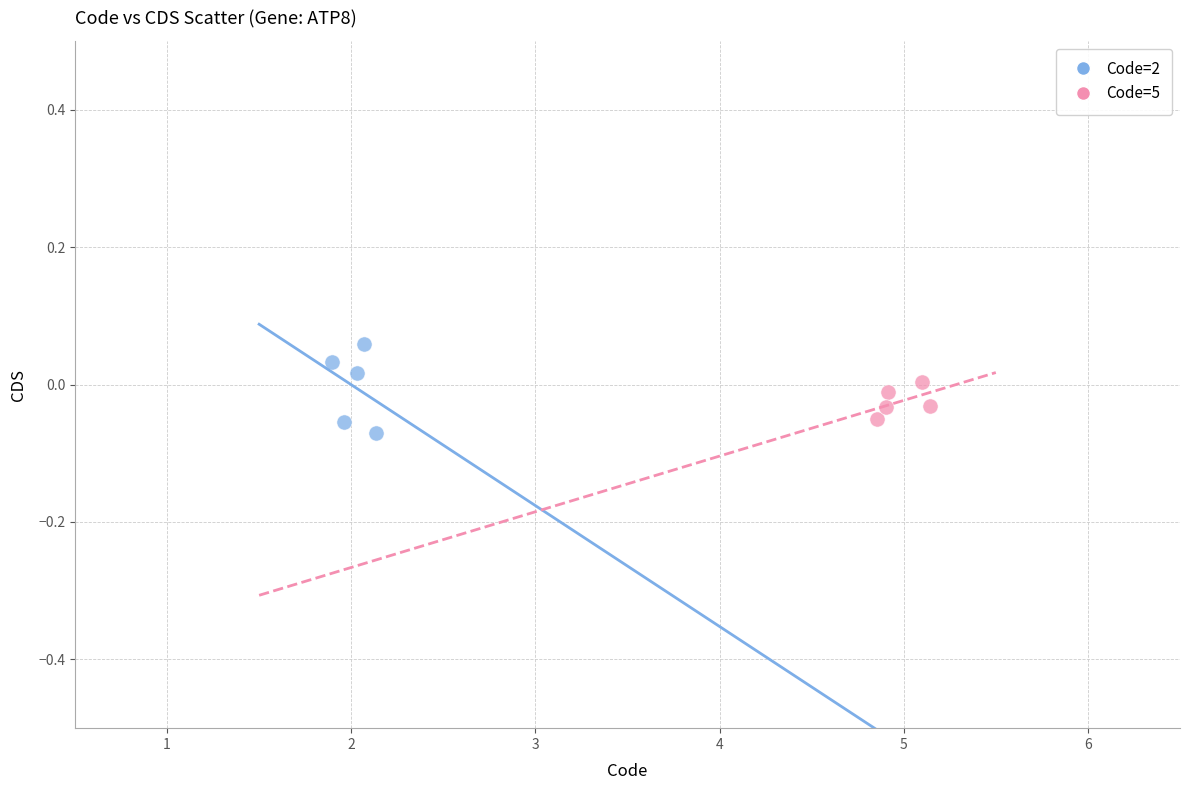

What are all the series names shown in the legend?

Code=2, Code=5